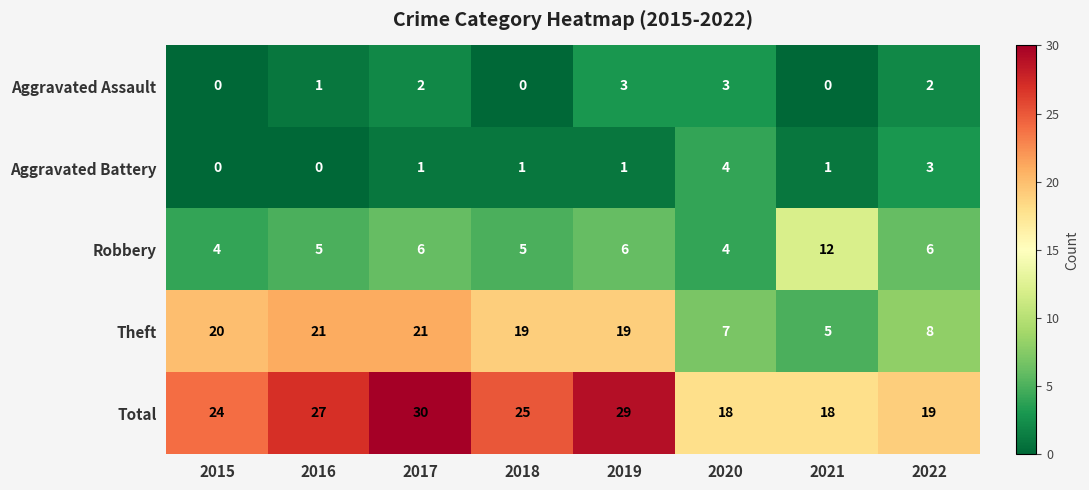

List the series in order of their peak value, highest first.

Total, Theft, Robbery, Aggravated Battery, Aggravated Assault